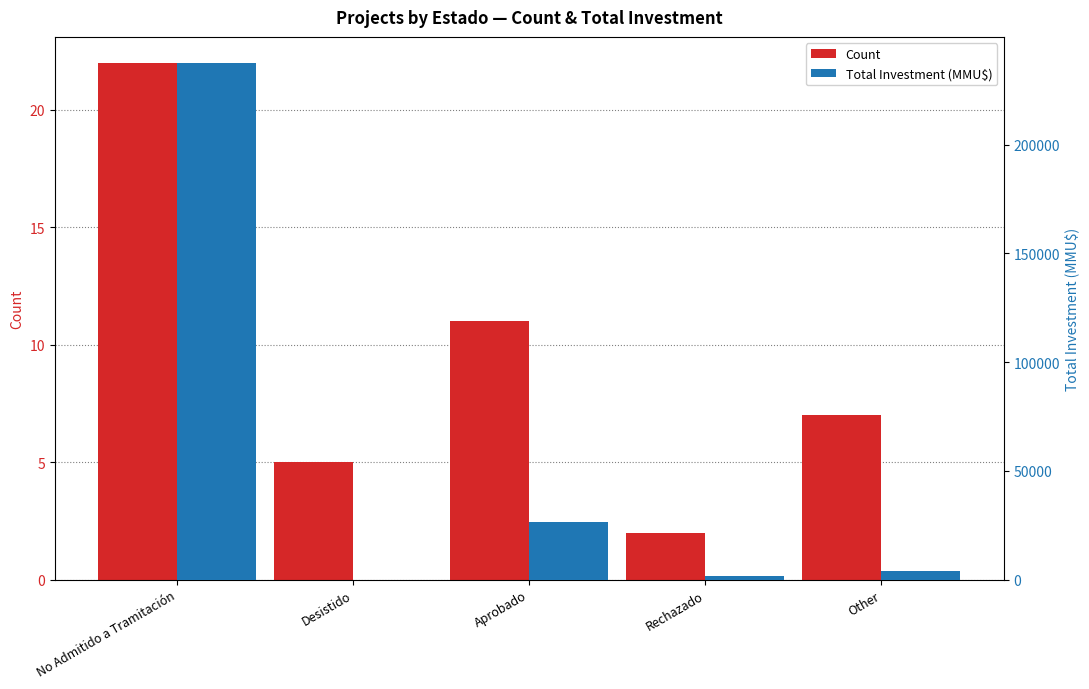

Which series has the largest total across all categories?

Total Investment (MMU$)